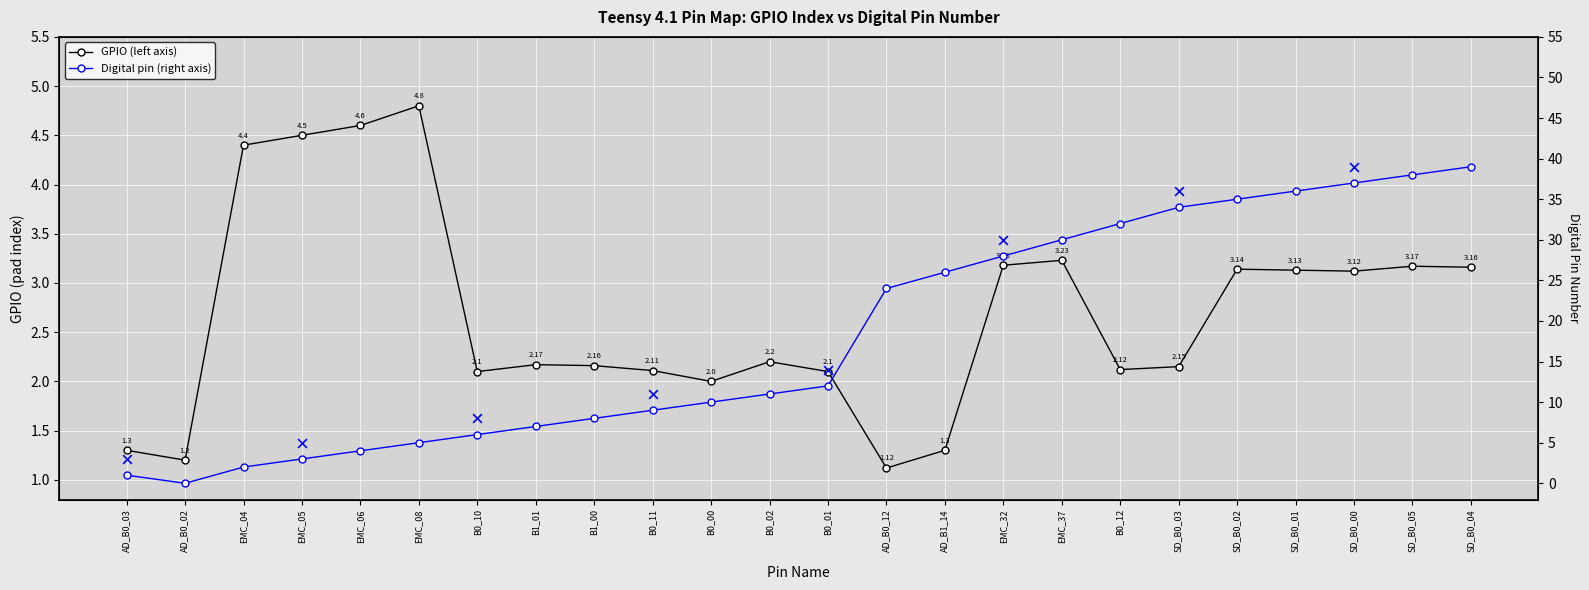

Which series contains the lowest Y value?

Native